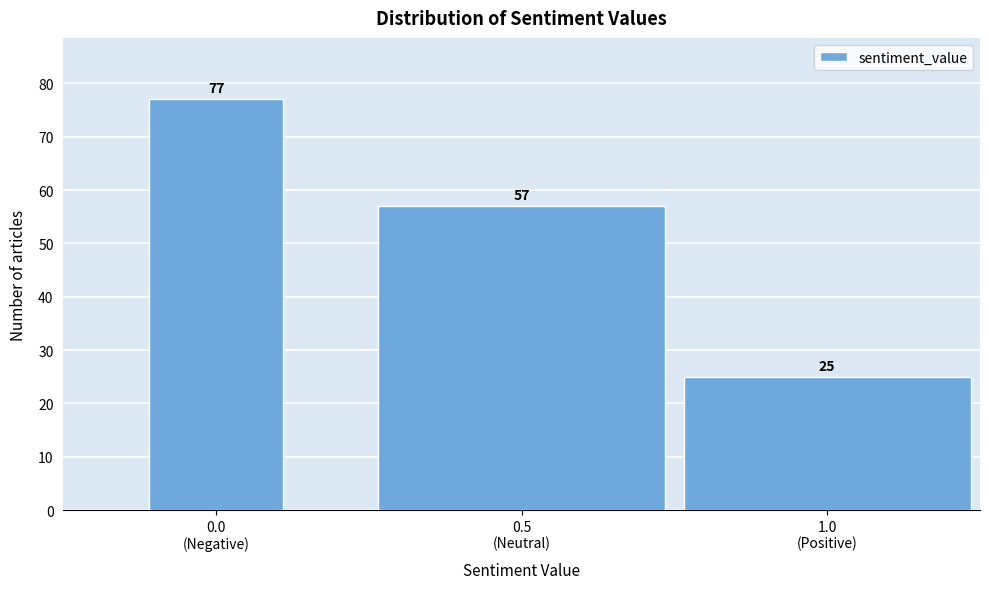

Reading left to right, transcribe all the data shown in this chart.

77	57	25